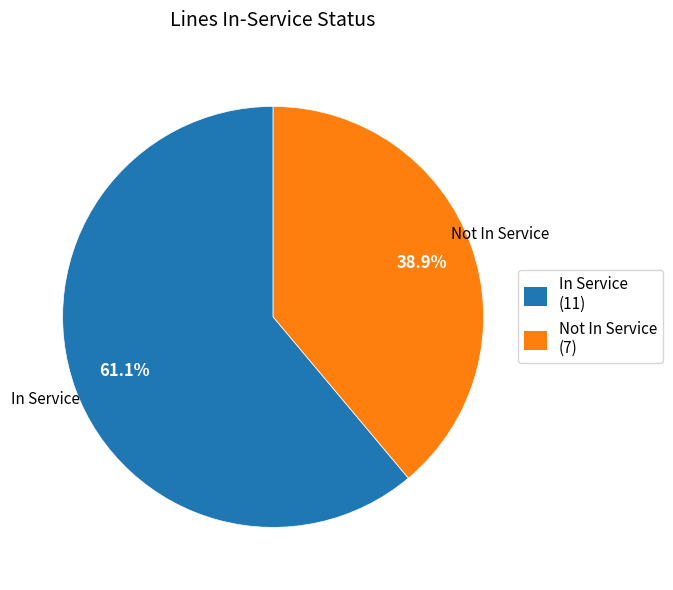

Does any single category account for the majority?

Yes